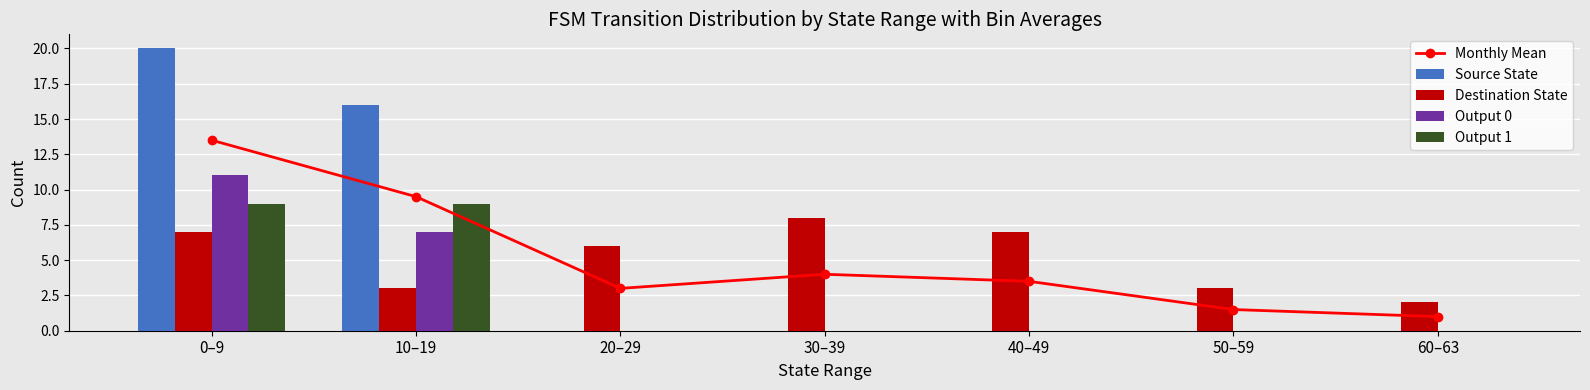

What is the label of the 1st bar from the left?

0–9